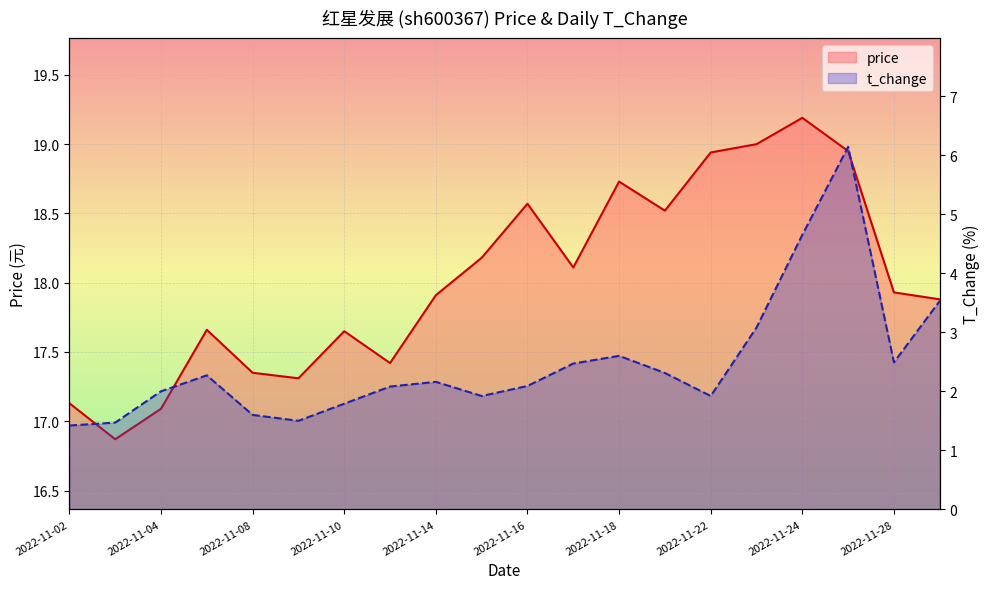

Rank the series by their average value, from lowest to highest.

t_change, price